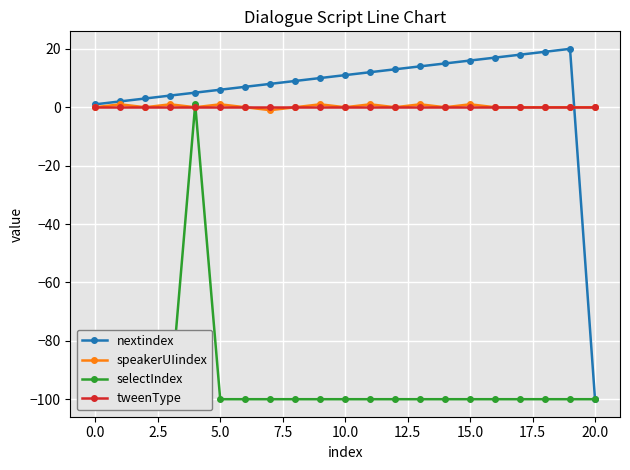

True or false: nextindex and speakerUIindex cross at least once.

True